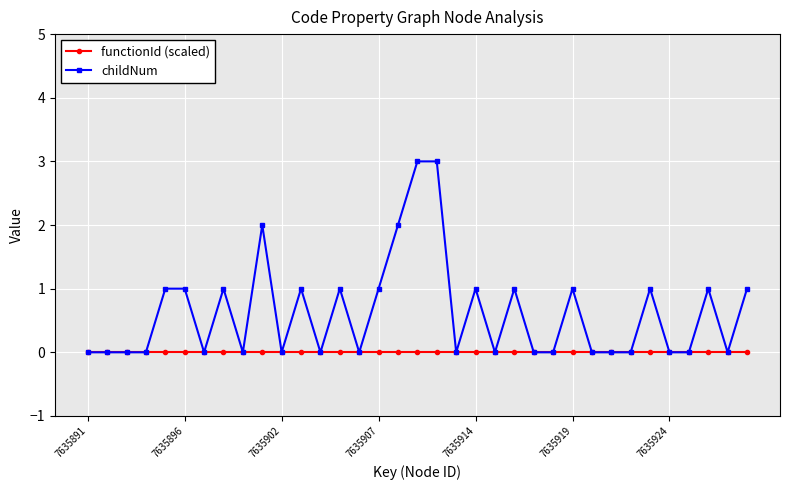

Rank the series by their average value, from highest to lowest.

childNum, functionId (scaled)